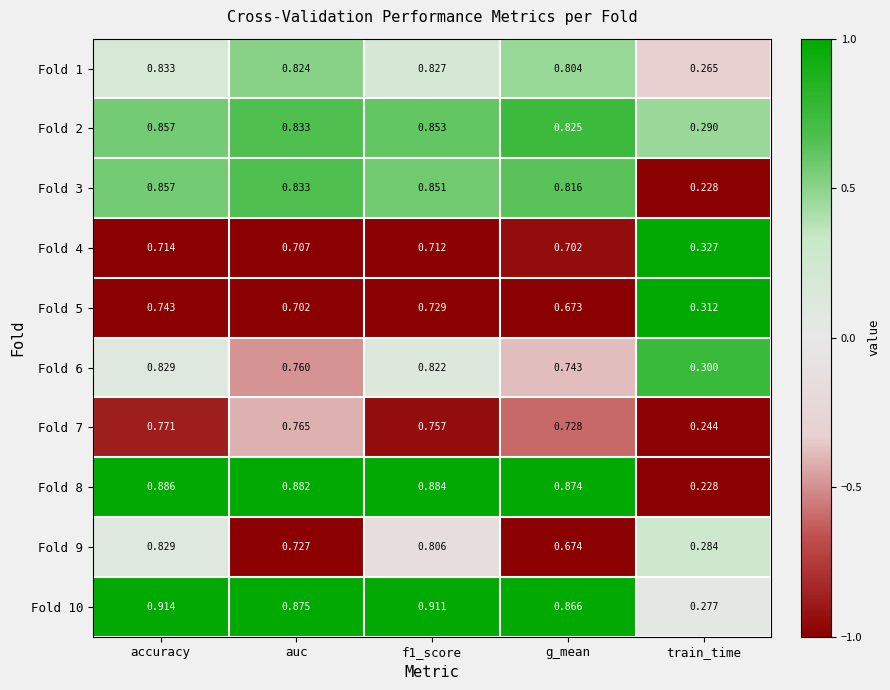

Where is Fold 3 nearest to the value 0?

train_time